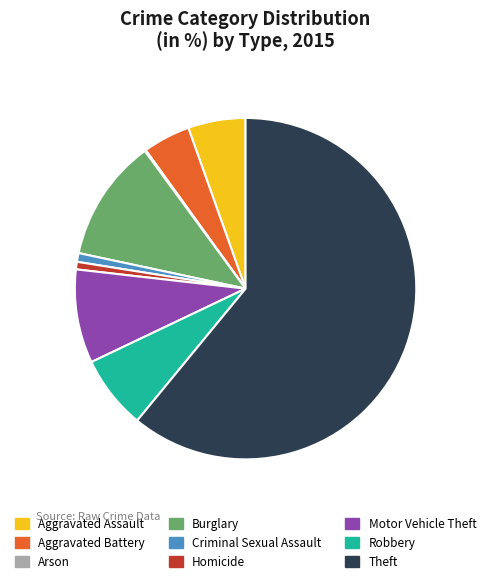

Is it true that Motor Vehicle Theft is 9% of the pie?

True